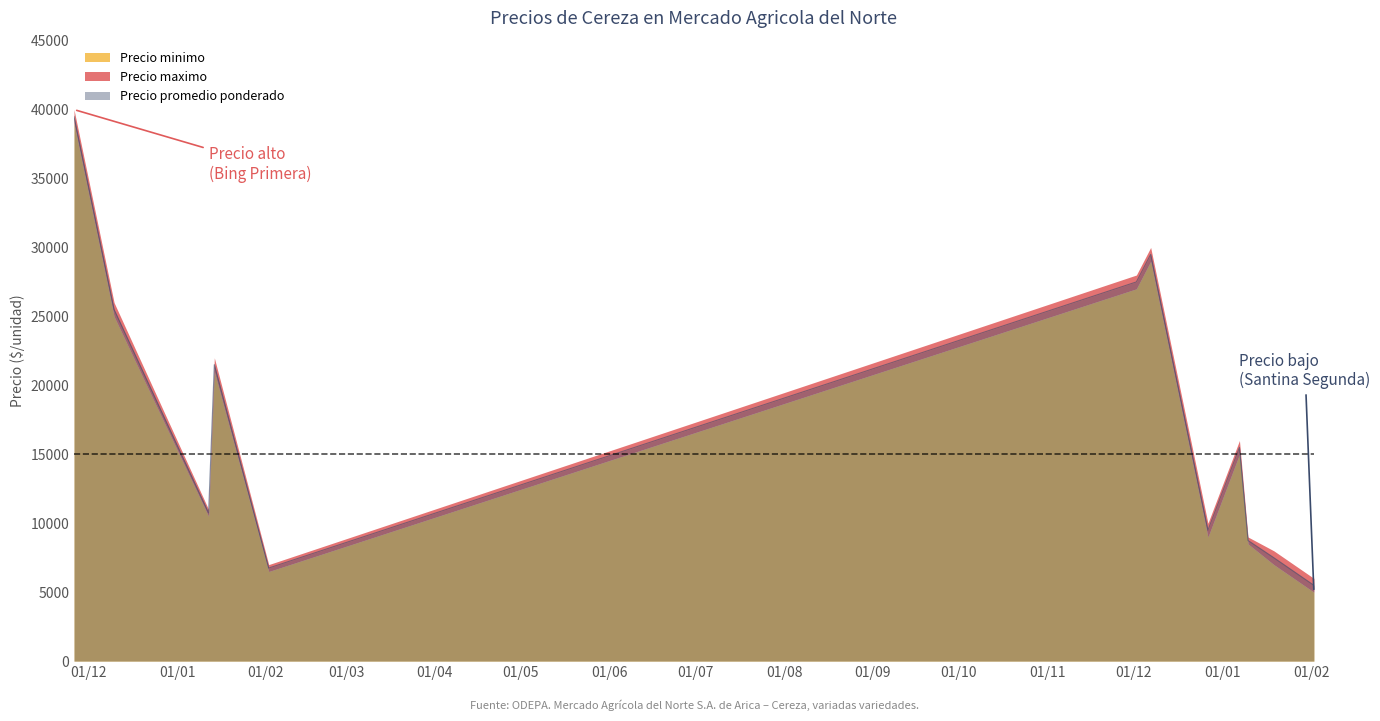

How many values in the Precio maximo series exceed 16000?

5